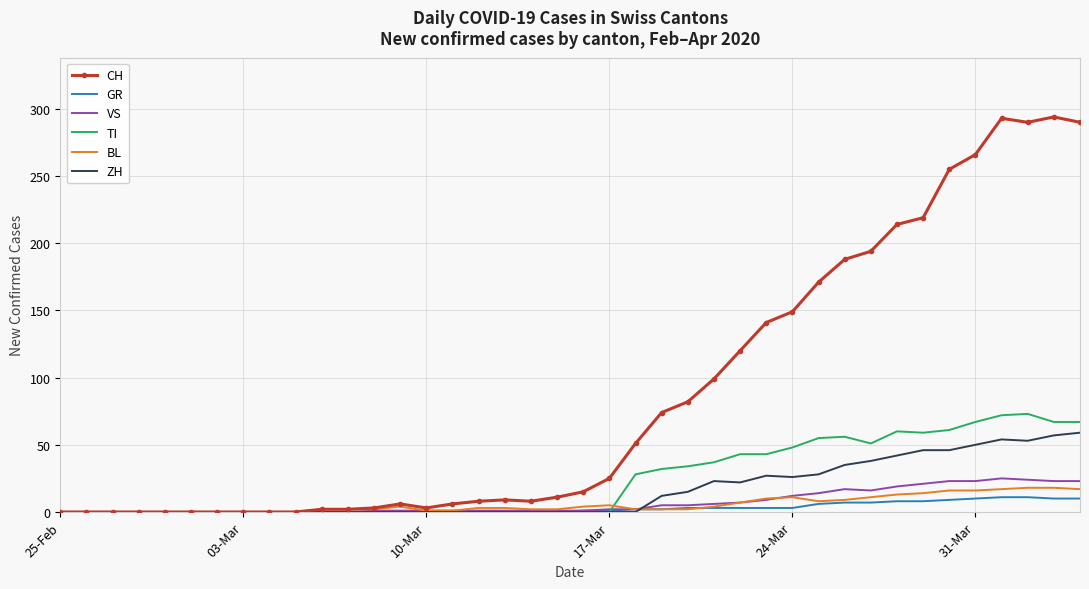

Which series has the widest spread of values?

CH